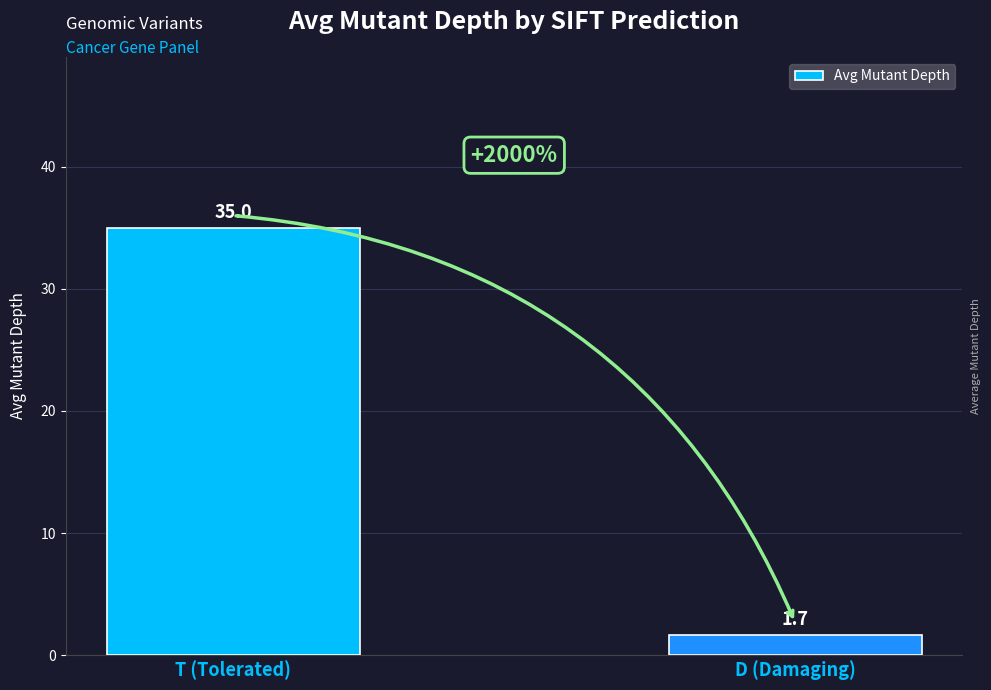

Are the bars horizontal?

No